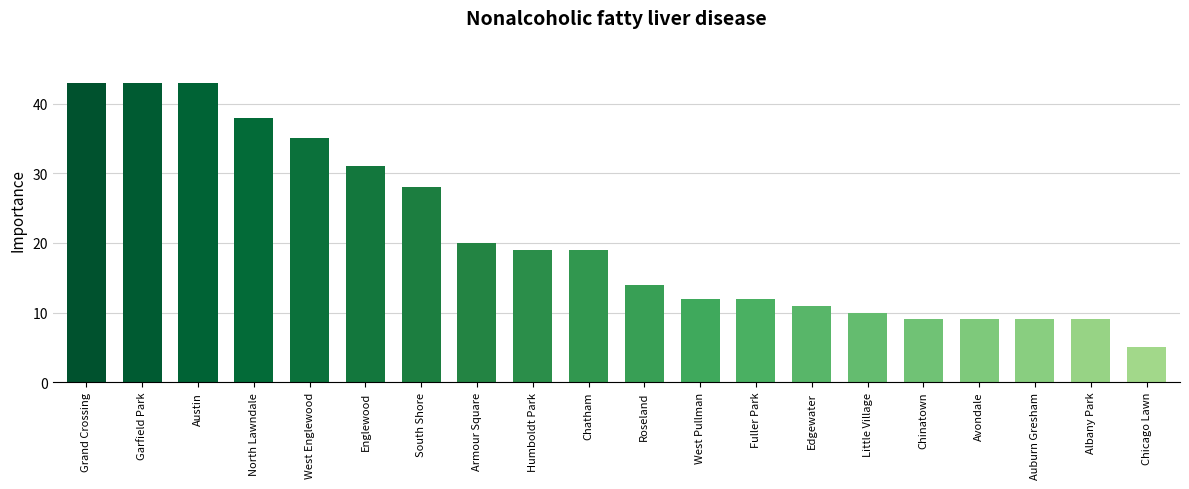

What is the difference between the maximum and minimum values?

38